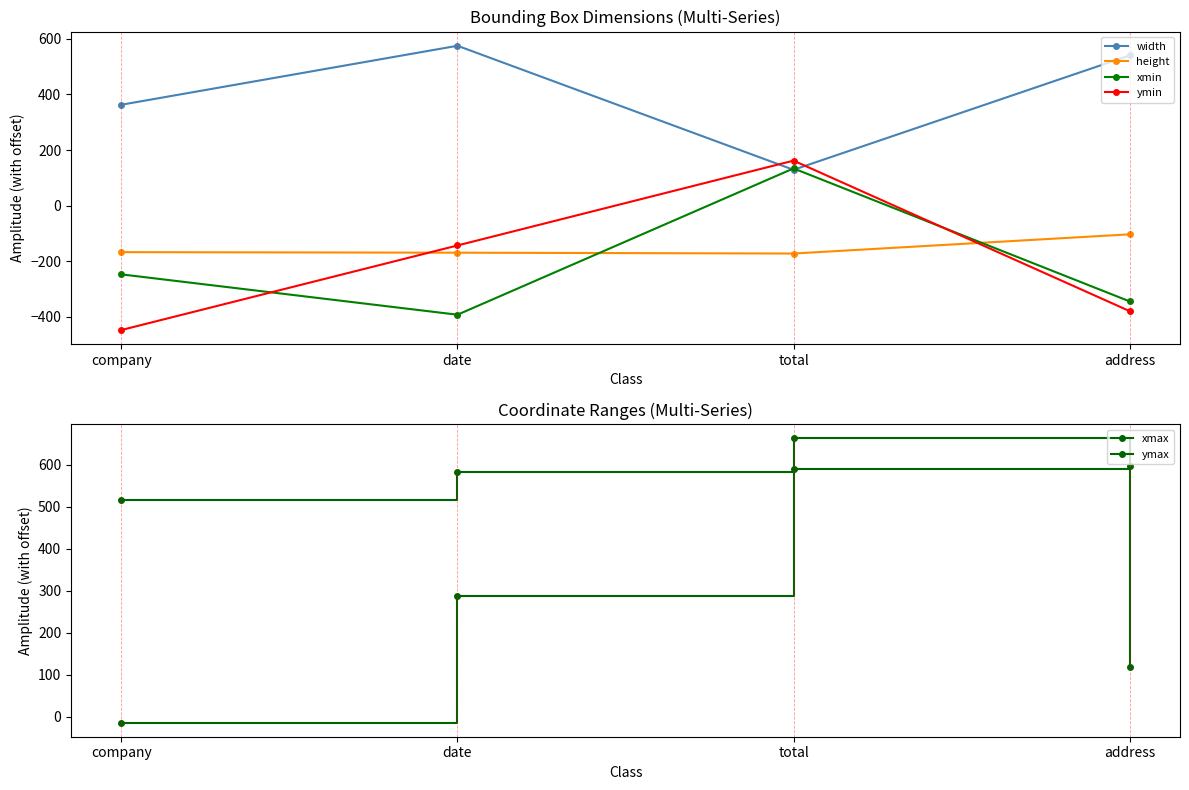

What position from the right is company?

4